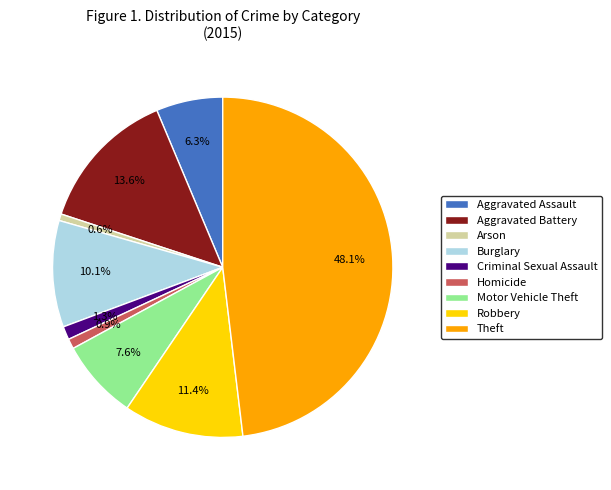

Combined, do Burglary and Aggravated Battery account for over 50%?

No